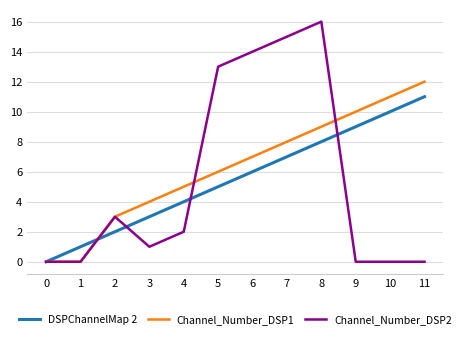

Rank the series by their average value, from lowest to highest.

Channel_Number_DSP2, DSPChannelMap 2, Channel_Number_DSP1